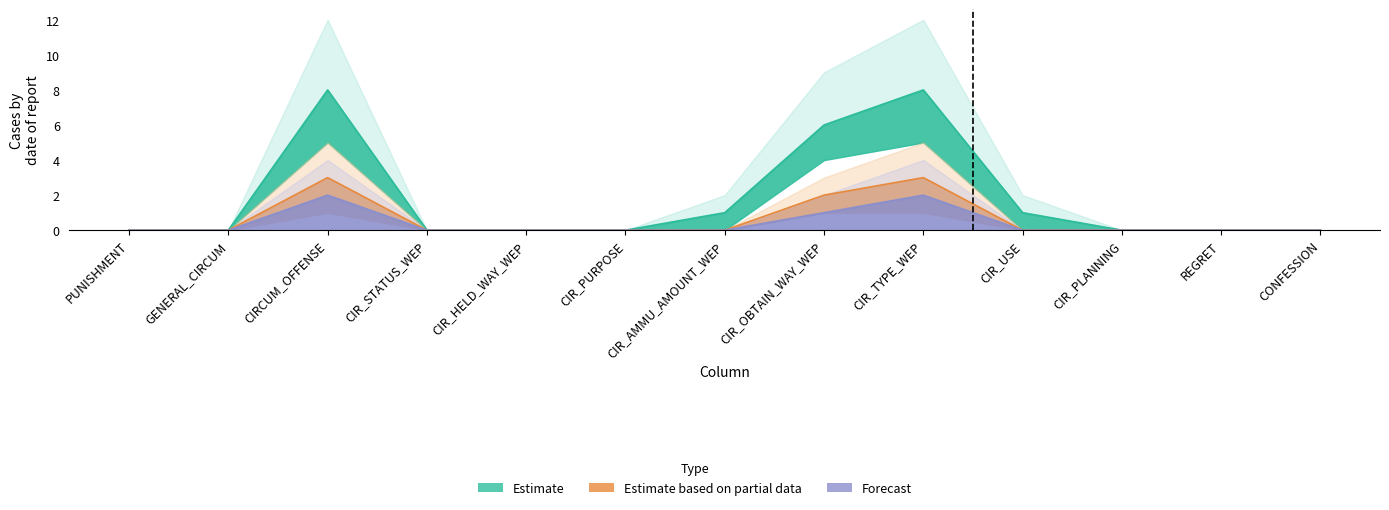

Reading left to right, list all the values displayed in this chart.

Estimate: PUNISHMENT=0	GENERAL_CIRCUM=0	CIRCUM_OFFENSE=8	CIR_STATUS_WEP=0	CIR_HELD_WAY_WEP=0	CIR_PURPOSE=0	CIR_AMMU_AMOUNT_WEP=1	CIR_OBTAIN_WAY_WEP=6	CIR_TYPE_WEP=8	CIR_USE=1	CIR_PLANNING=0	REGRET=0	CONFESSION=0
Estimate based on partial data: PUNISHMENT=0	GENERAL_CIRCUM=0	CIRCUM_OFFENSE=3	CIR_STATUS_WEP=0	CIR_HELD_WAY_WEP=0	CIR_PURPOSE=0	CIR_AMMU_AMOUNT_WEP=0	CIR_OBTAIN_WAY_WEP=2	CIR_TYPE_WEP=3	CIR_USE=0	CIR_PLANNING=0	REGRET=0	CONFESSION=0
Forecast: PUNISHMENT=0	GENERAL_CIRCUM=0	CIRCUM_OFFENSE=2	CIR_STATUS_WEP=0	CIR_HELD_WAY_WEP=0	CIR_PURPOSE=0	CIR_AMMU_AMOUNT_WEP=0	CIR_OBTAIN_WAY_WEP=1	CIR_TYPE_WEP=2	CIR_USE=0	CIR_PLANNING=0	REGRET=0	CONFESSION=0